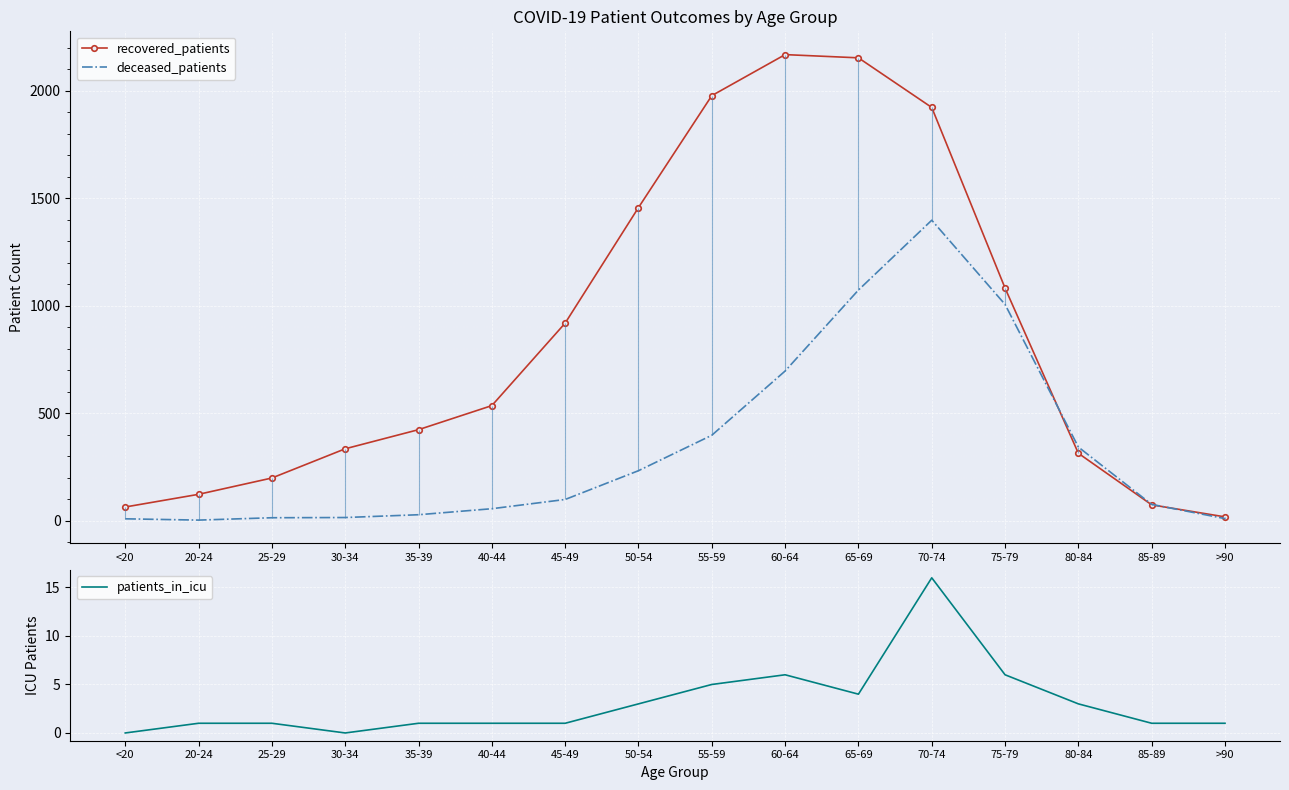

True or false: deceased_patients and patients_in_icu cross at least once.

False